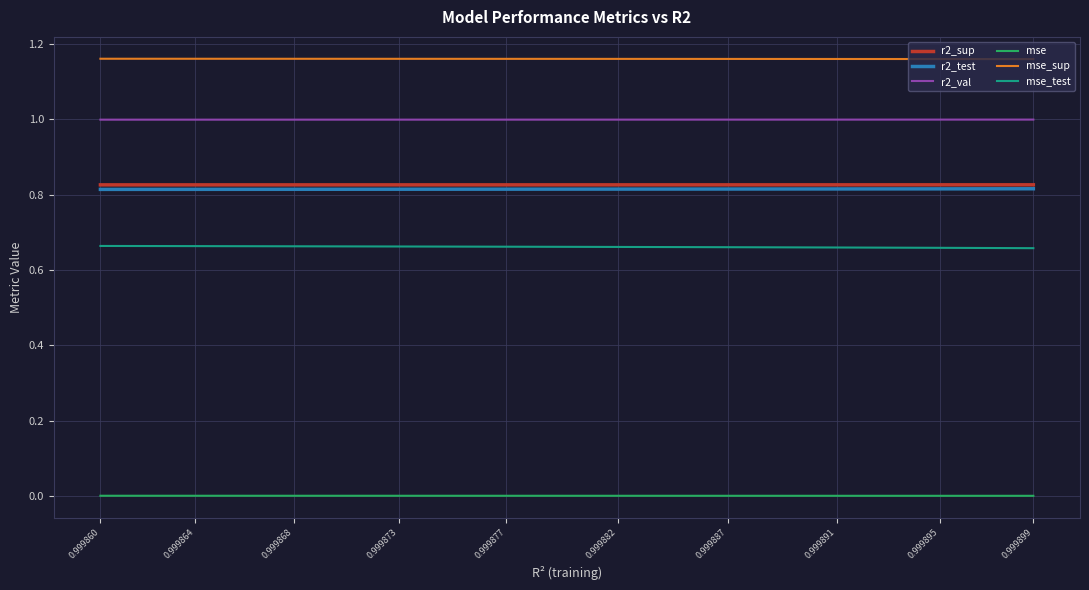

At which label does r2_val reach its minimum?

0.999860